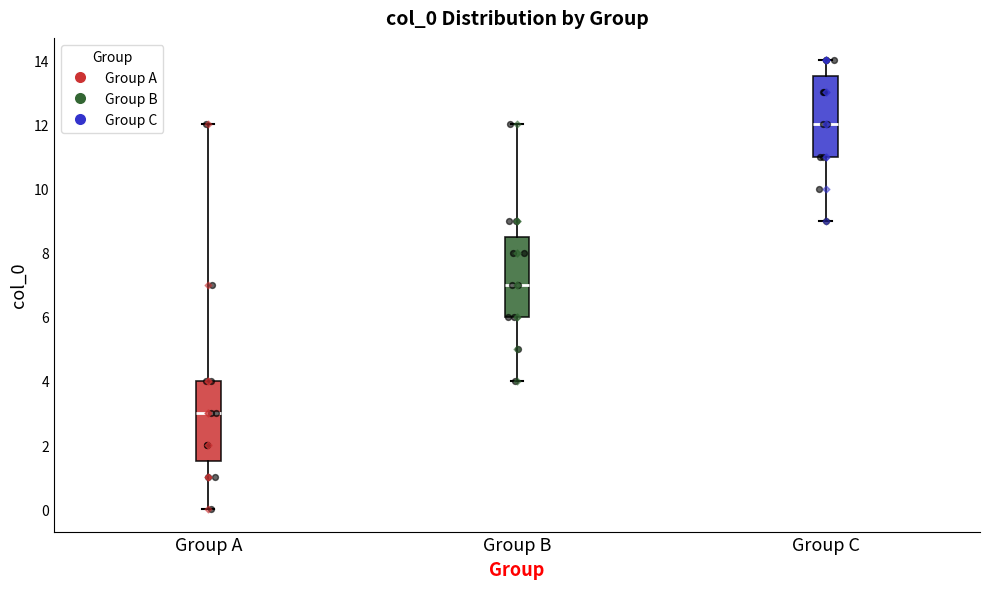

Reading left to right, read every box against the y-axis: the position of its median line, the range the box covers, and the ends of its whiskers. The values are not printed on the chart, so give them approximately, as read against the axis.

Group A: median 3.0, box 1.6 to 4.0, whiskers 0.0 to 12.0
Group B: median 7.0, box 6.0 to 8.6, whiskers 4.0 to 12.0
Group C: median 12.0, box 11.0 to 13.6, whiskers 9.0 to 14.0